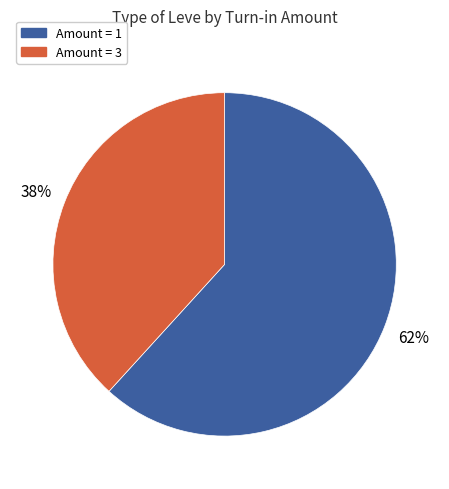

Is there any slice that represents more than half of the pie?

Yes